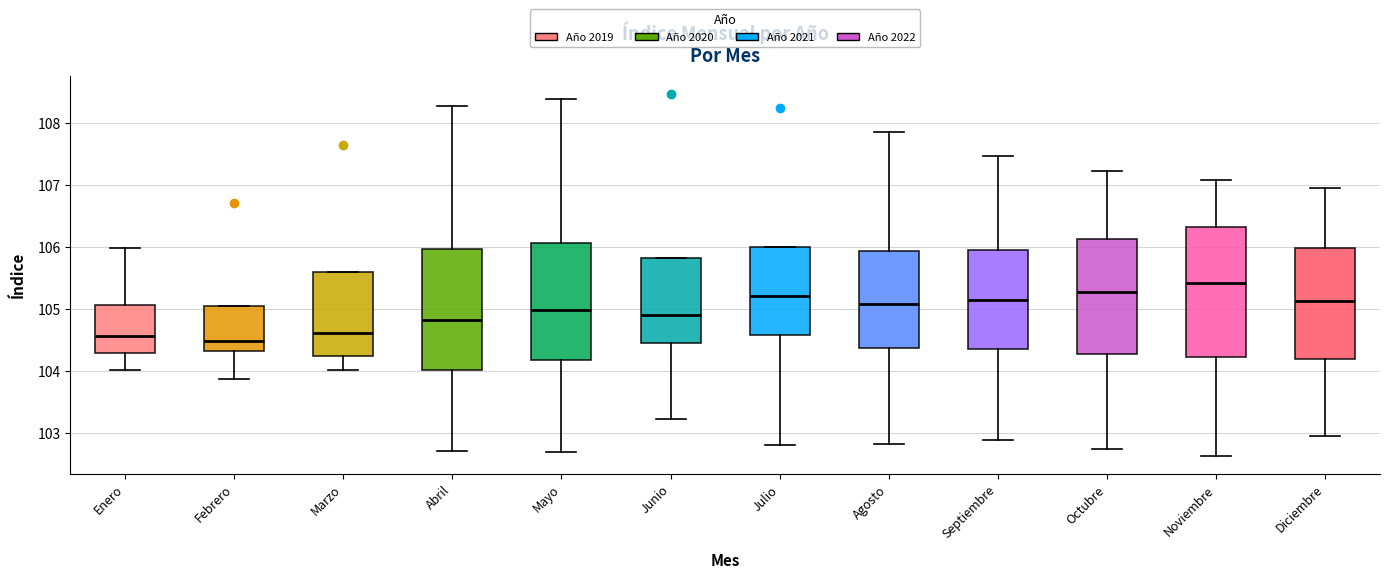

Where does the lower whisker of the box for Septiembre end on the y-axis? The values are not printed on the chart, so give them approximately, as read against the axis.

102.9